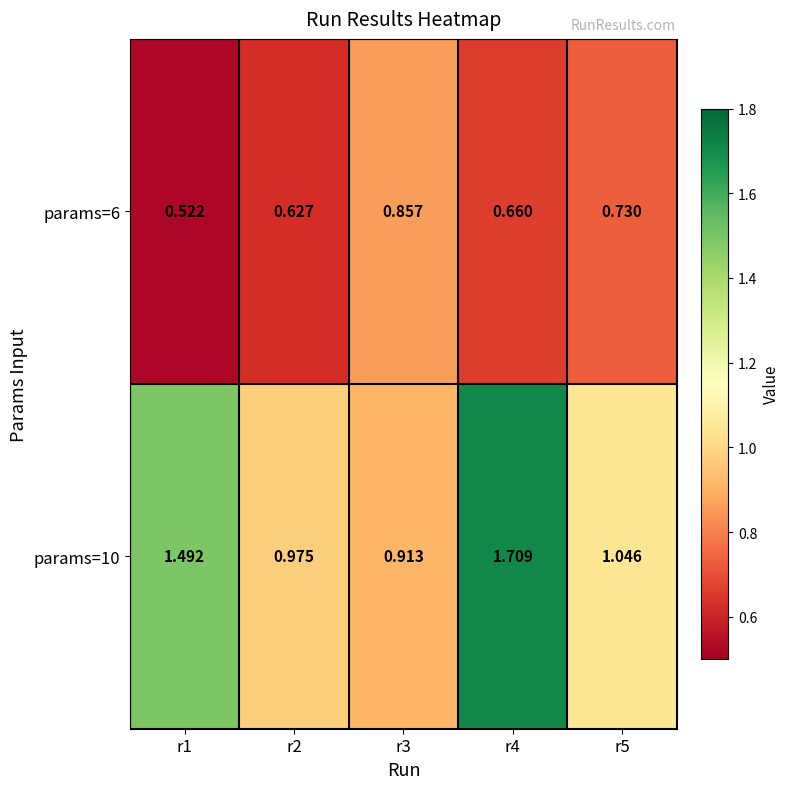

Is the value of params=6 at r1 greater than the value of params=10 at r4?

No